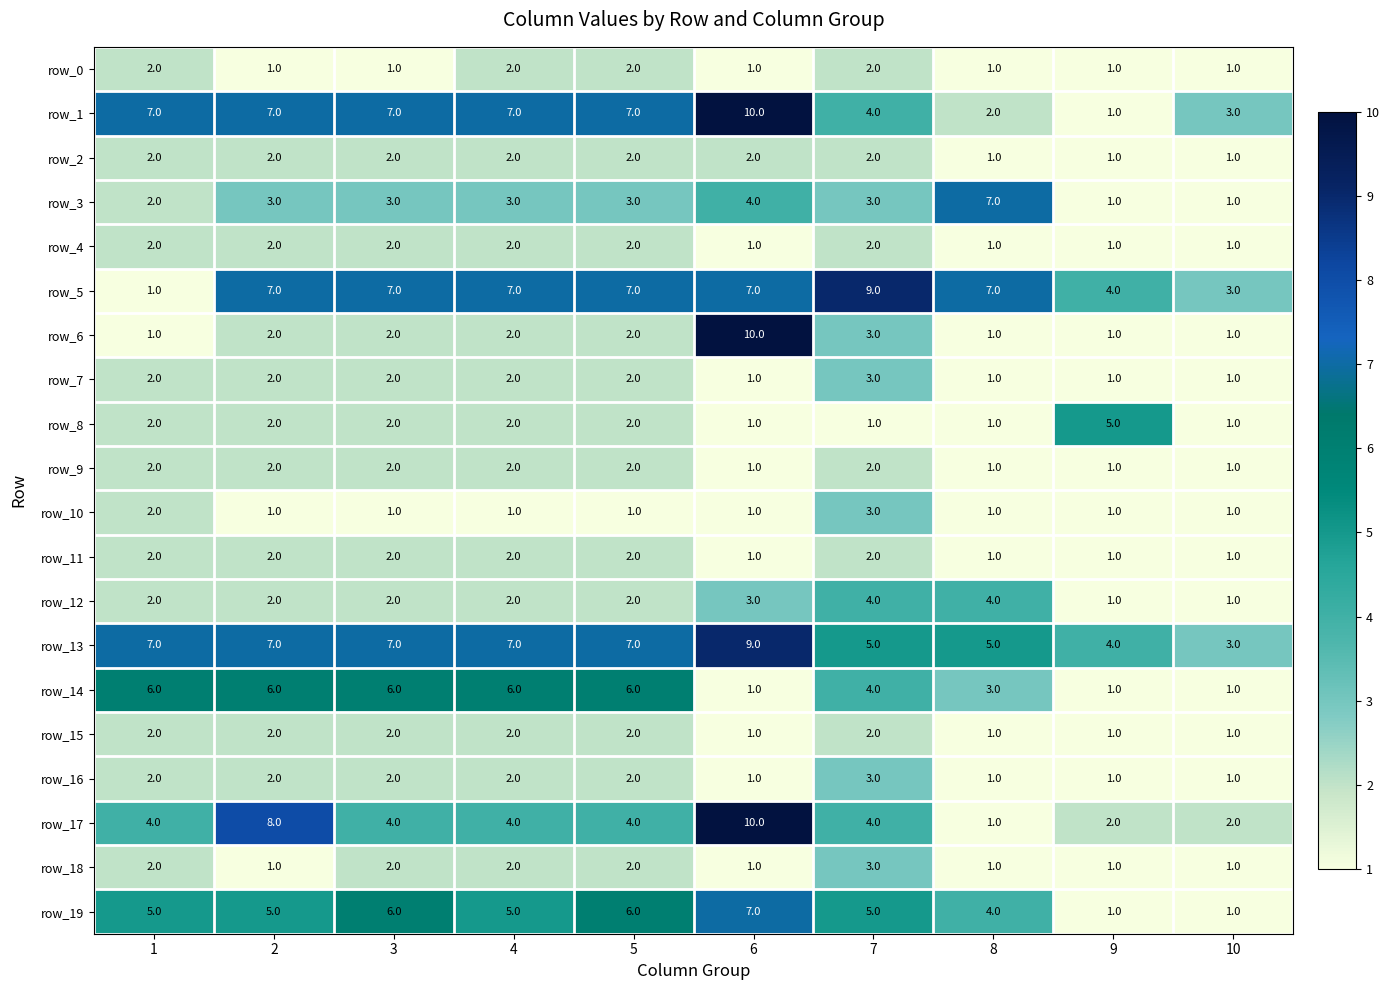

Reading left to right, transcribe all the data shown in this chart.

row_0: 1=2	2=1	3=1	4=2	5=2	6=1	7=2	8=1	9=1	10=1
row_1: 1=7	2=7	3=7	4=7	5=7	6=10	7=4	8=2	9=1	10=3
row_2: 1=2	2=2	3=2	4=2	5=2	6=2	7=2	8=1	9=1	10=1
row_3: 1=2	2=3	3=3	4=3	5=3	6=4	7=3	8=7	9=1	10=1
row_4: 1=2	2=2	3=2	4=2	5=2	6=1	7=2	8=1	9=1	10=1
row_5: 1=1	2=7	3=7	4=7	5=7	6=7	7=9	8=7	9=4	10=3
row_6: 1=1	2=2	3=2	4=2	5=2	6=10	7=3	8=1	9=1	10=1
row_7: 1=2	2=2	3=2	4=2	5=2	6=1	7=3	8=1	9=1	10=1
row_8: 1=2	2=2	3=2	4=2	5=2	6=1	7=1	8=1	9=5	10=1
row_9: 1=2	2=2	3=2	4=2	5=2	6=1	7=2	8=1	9=1	10=1
row_10: 1=2	2=1	3=1	4=1	5=1	6=1	7=3	8=1	9=1	10=1
row_11: 1=2	2=2	3=2	4=2	5=2	6=1	7=2	8=1	9=1	10=1
row_12: 1=2	2=2	3=2	4=2	5=2	6=3	7=4	8=4	9=1	10=1
row_13: 1=7	2=7	3=7	4=7	5=7	6=9	7=5	8=5	9=4	10=3
row_14: 1=6	2=6	3=6	4=6	5=6	6=1	7=4	8=3	9=1	10=1
row_15: 1=2	2=2	3=2	4=2	5=2	6=1	7=2	8=1	9=1	10=1
row_16: 1=2	2=2	3=2	4=2	5=2	6=1	7=3	8=1	9=1	10=1
row_17: 1=4	2=8	3=4	4=4	5=4	6=10	7=4	8=1	9=2	10=2
row_18: 1=2	2=1	3=2	4=2	5=2	6=1	7=3	8=1	9=1	10=1
row_19: 1=5	2=5	3=6	4=5	5=6	6=7	7=5	8=4	9=1	10=1